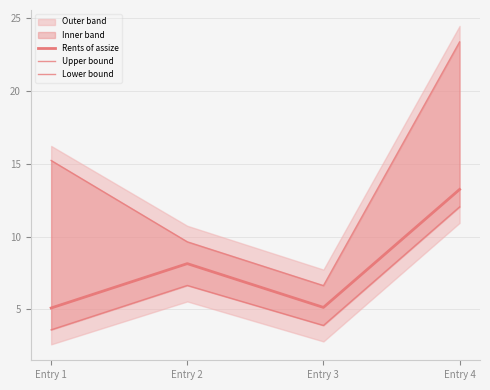

Reading left to right, list all the values displayed in this chart.

Rents of assize: 5.1	8.1	5.1	13.2
Upper bound: 15.2	9.6	6.6	23.4
Lower bound: 3.6	6.6	3.9	12.0